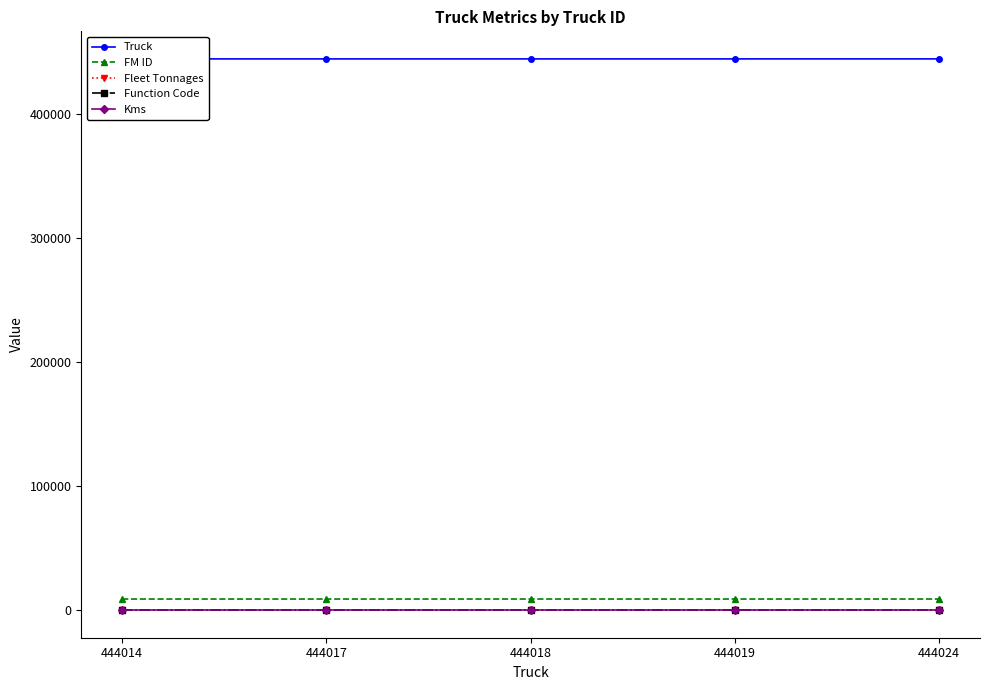

What is the value of the FM ID point at the 4th from the left?

9003